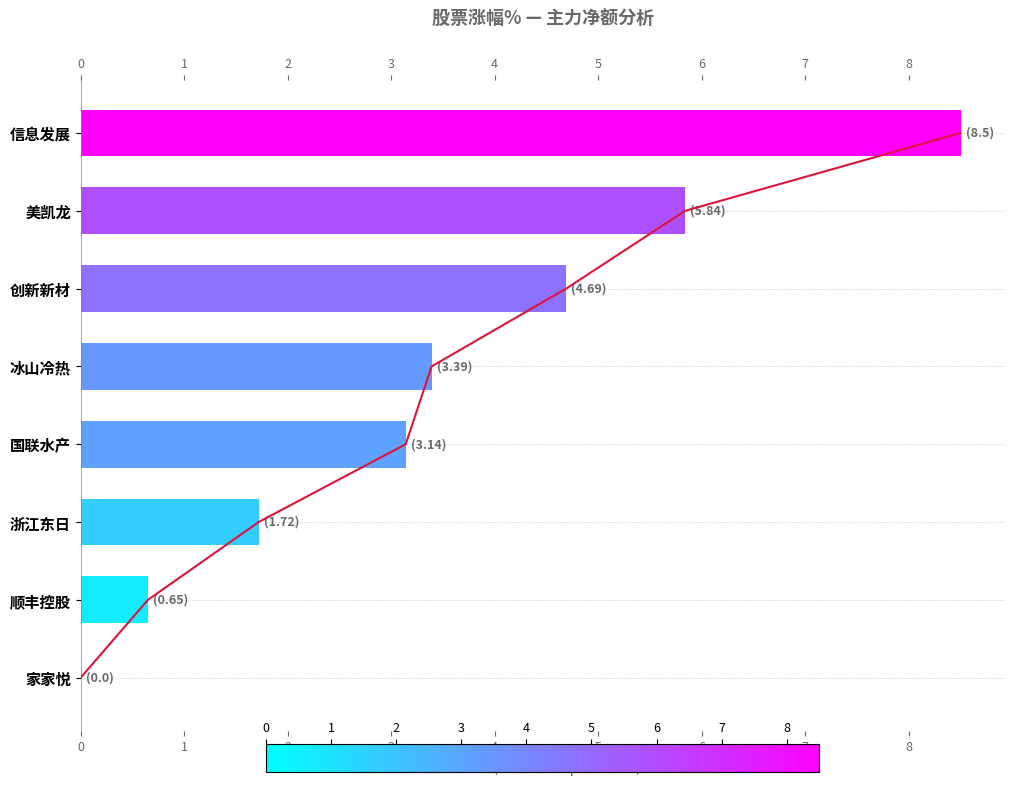

The value at 美凯龙 is 9.4. True or false?

False